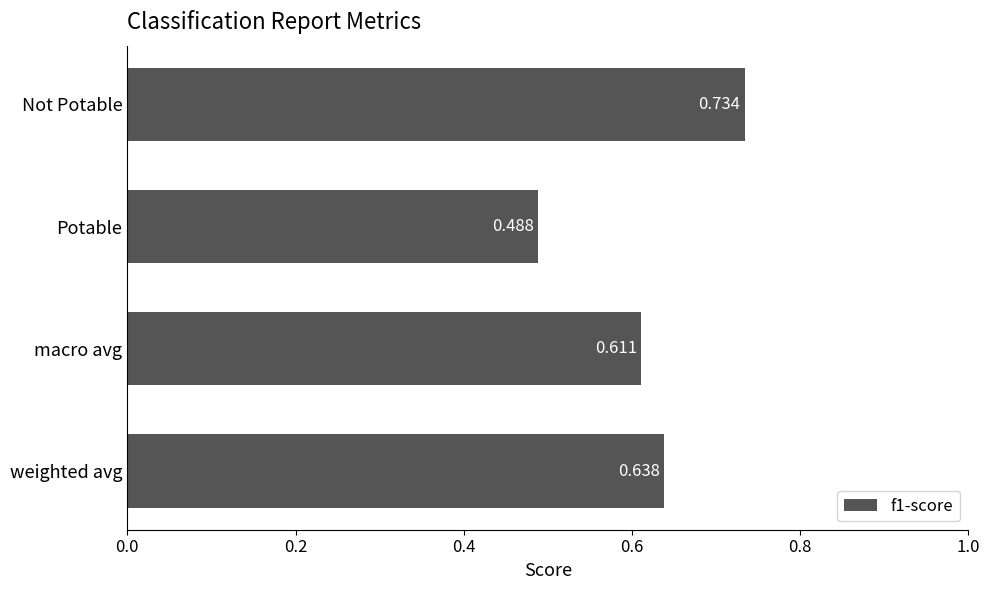

Count the values in the range 0 to 1.

4